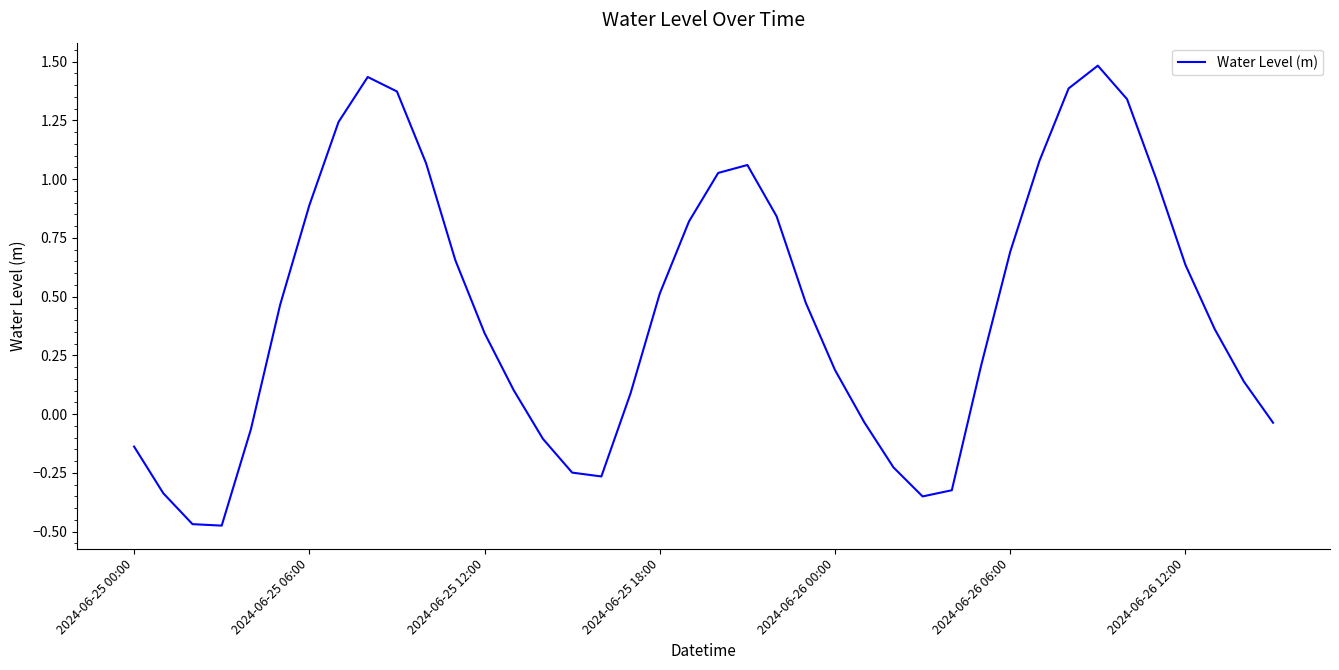

What is the difference between the maximum and minimum values?

2.0